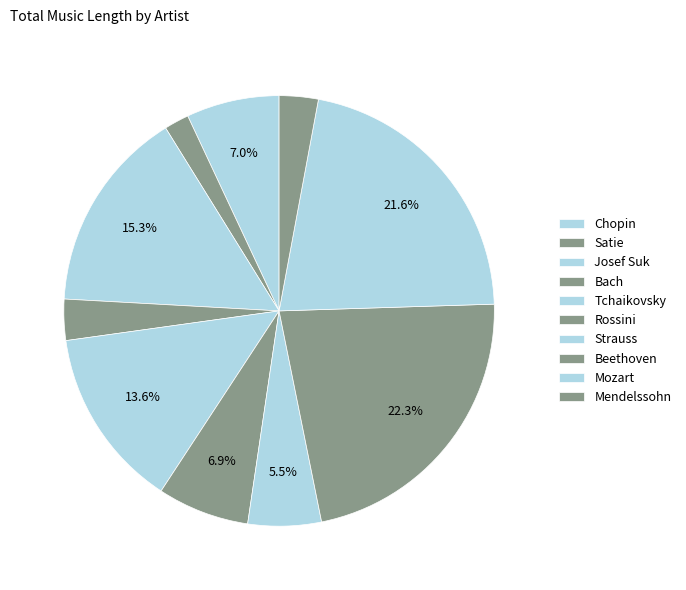

Count the number of slices in the pie.

10